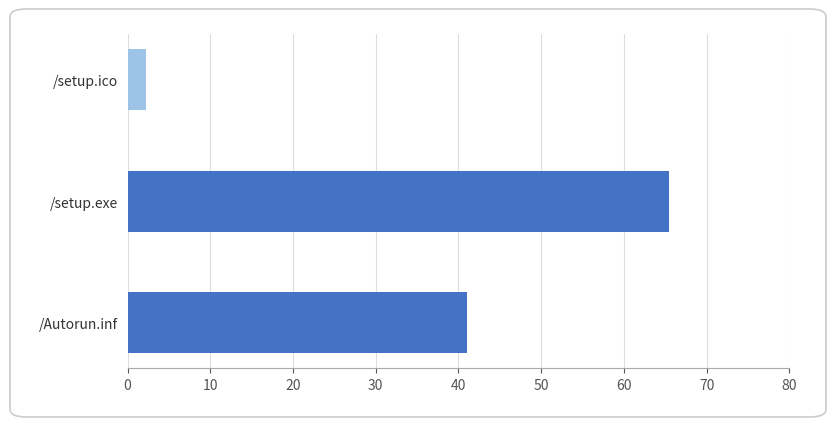

Are the bars grouped side by side (vs. stacked)?

No